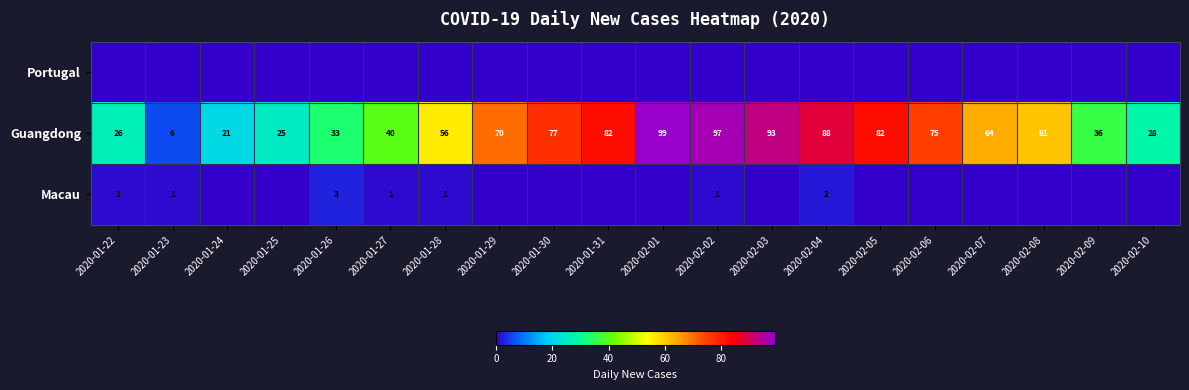

What is the minimum value for Guangdong?

6